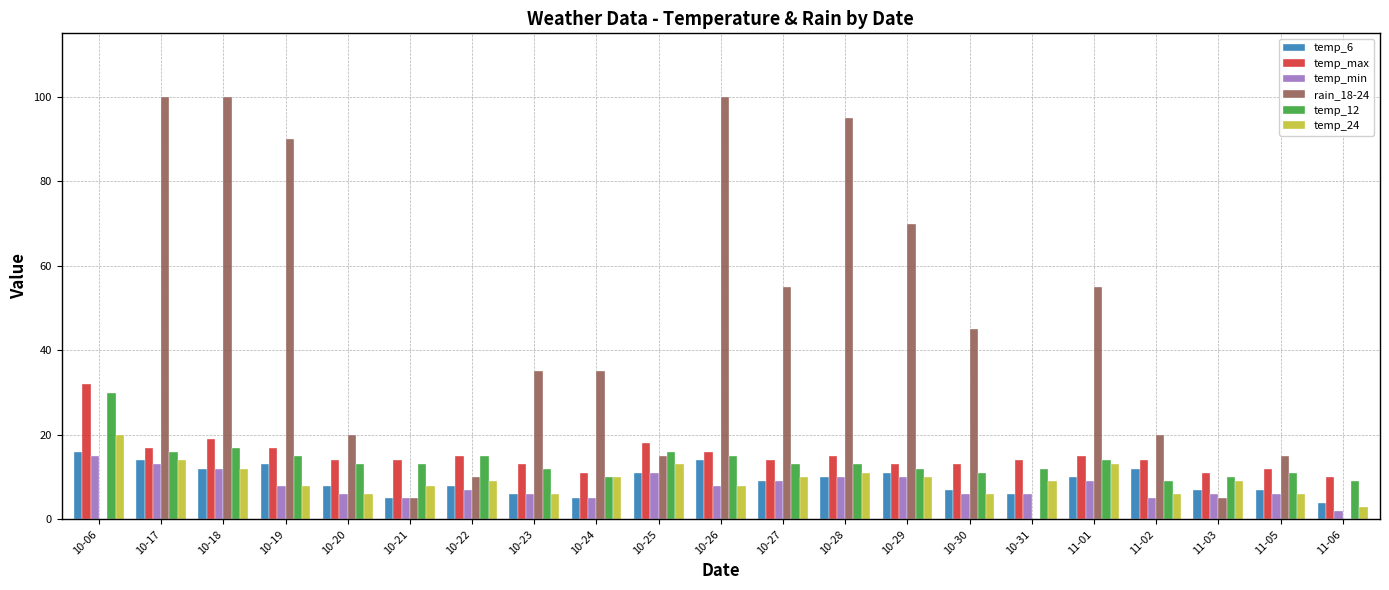

Between 10-23 and 10-25, which series saw the biggest shift?

rain_18-24